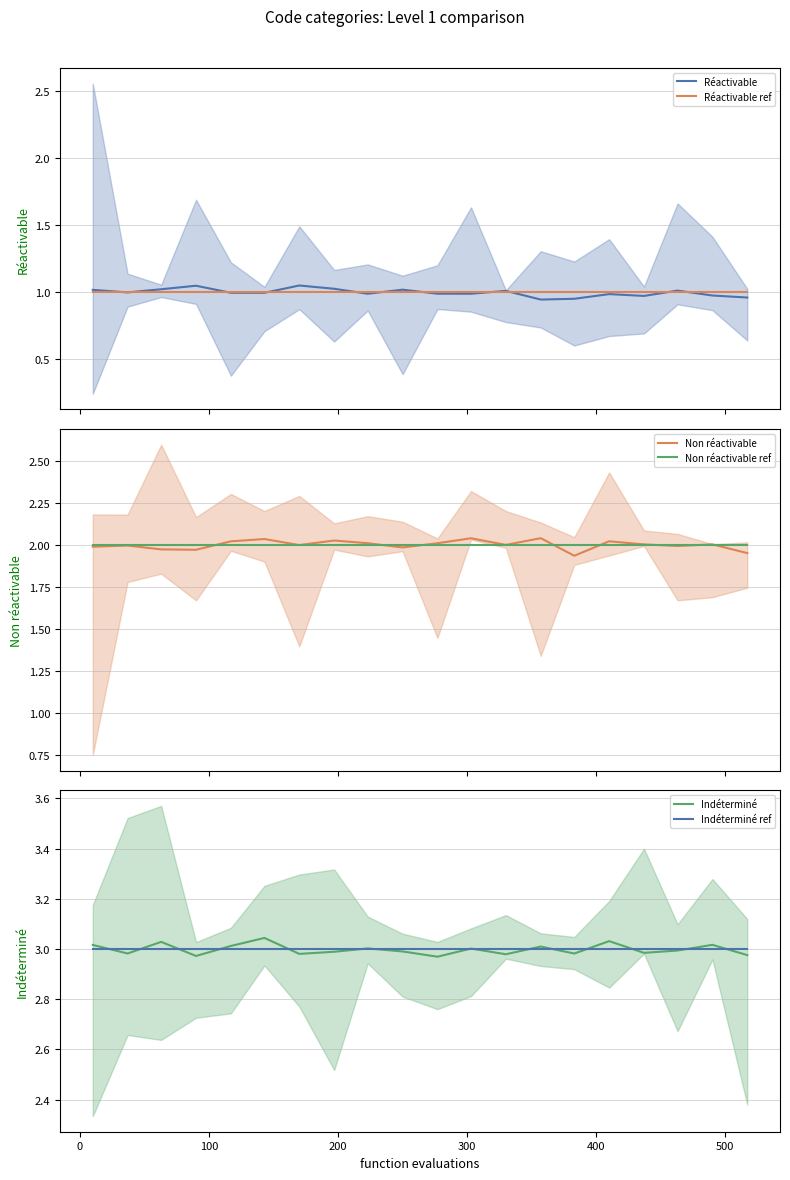

True or false: Indéterminé and Réactivable ref cross at least once.

False